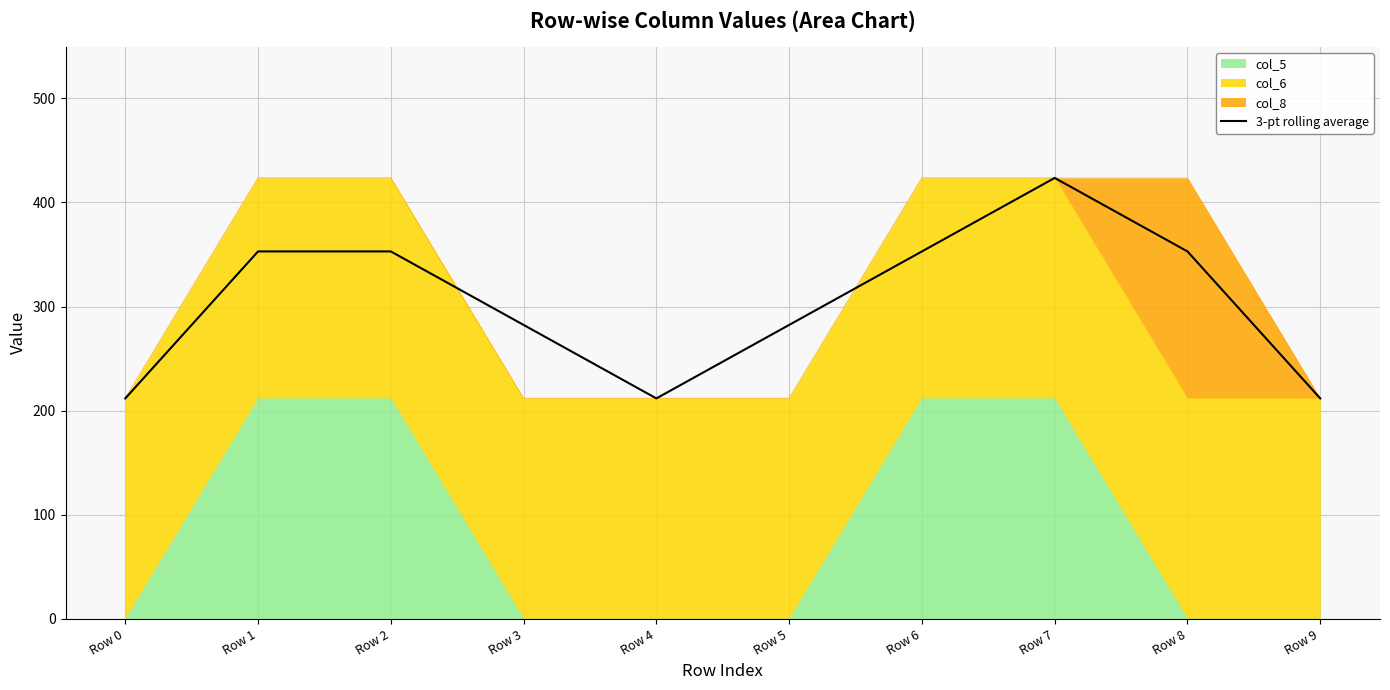

The chart shows a value of 111.8 at Row 6. True or false?

False